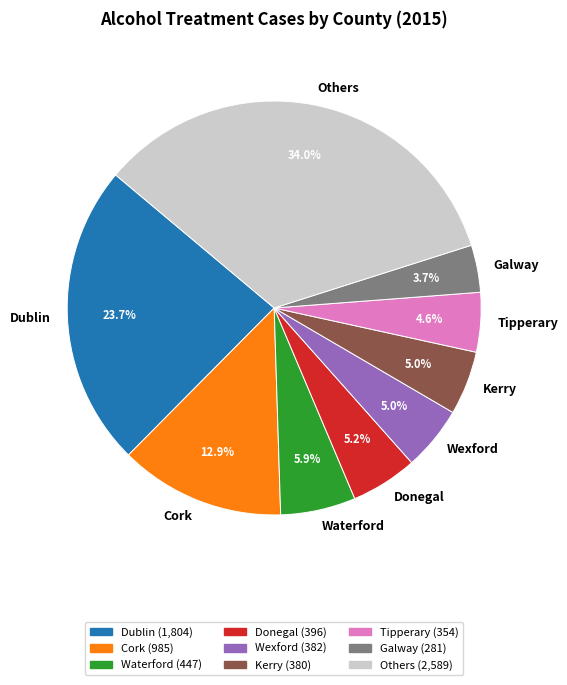

Between Cork and Waterford, which is larger?

Cork